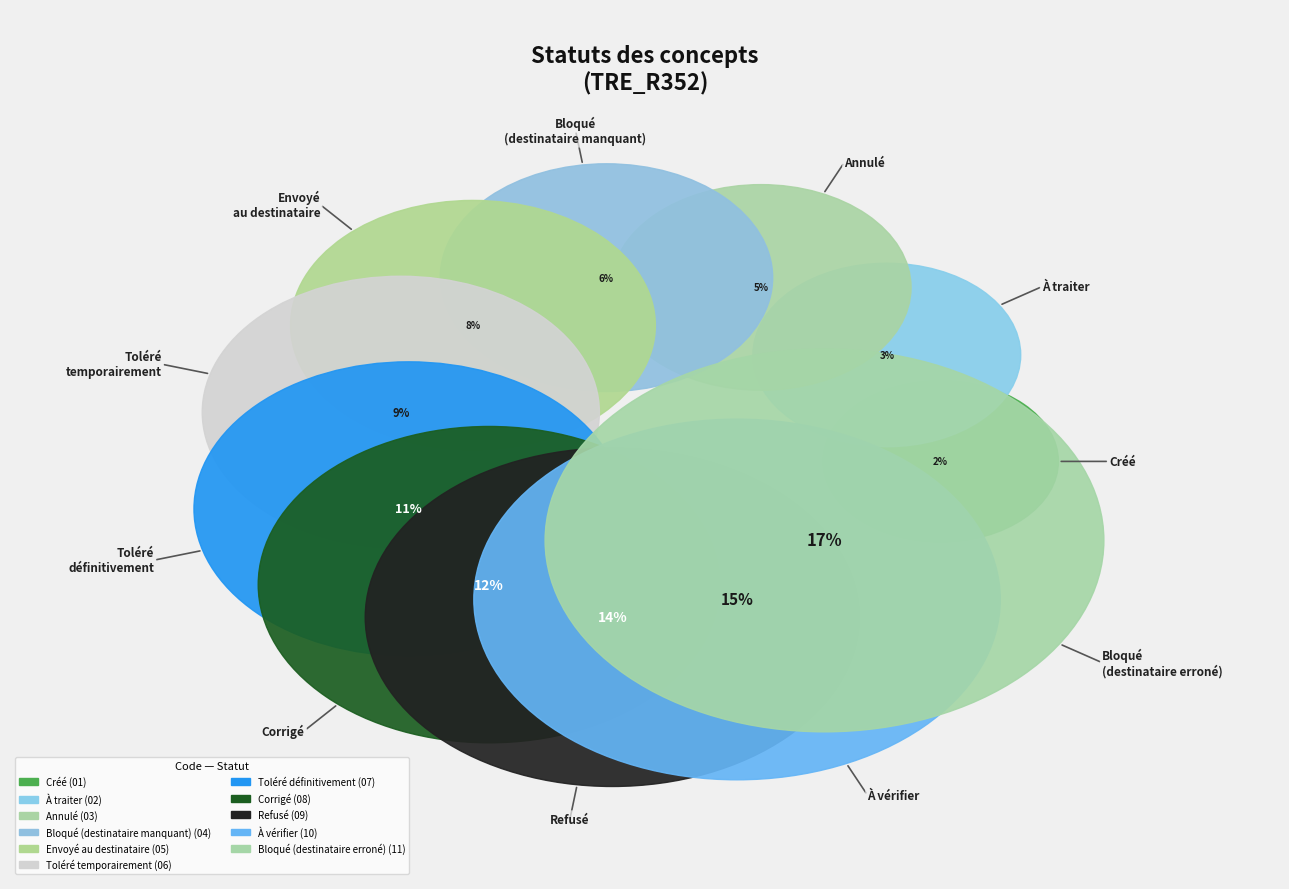

Is it true that Bloqué (destinataire manquant) is 6% of the pie?

True